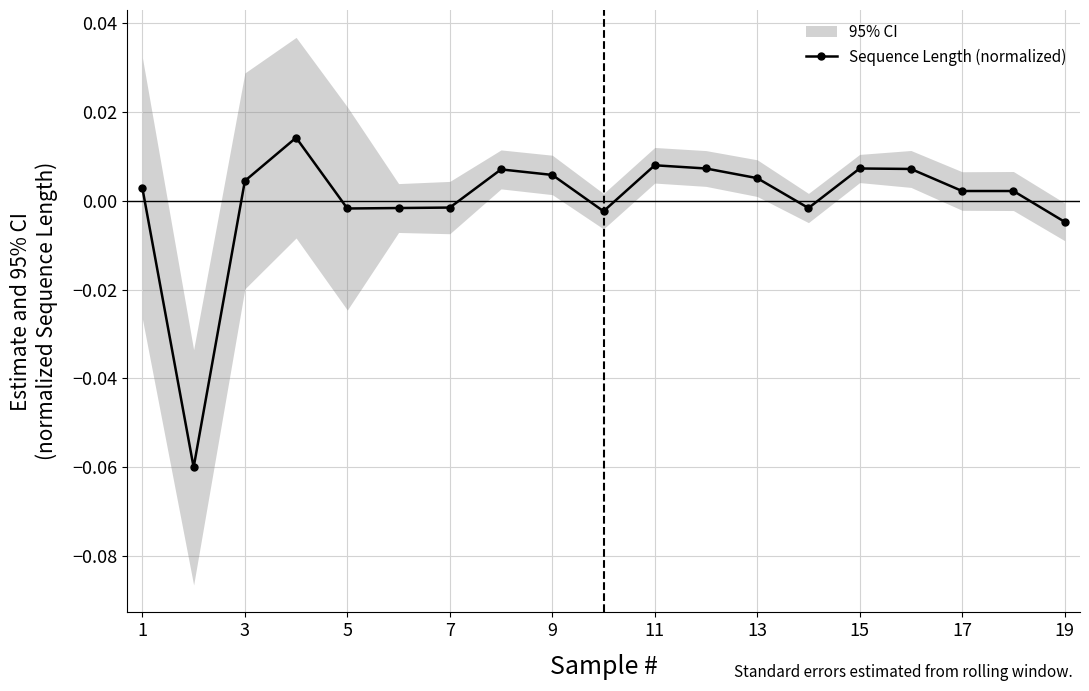

What is the minimum value shown in the chart?

-0.1